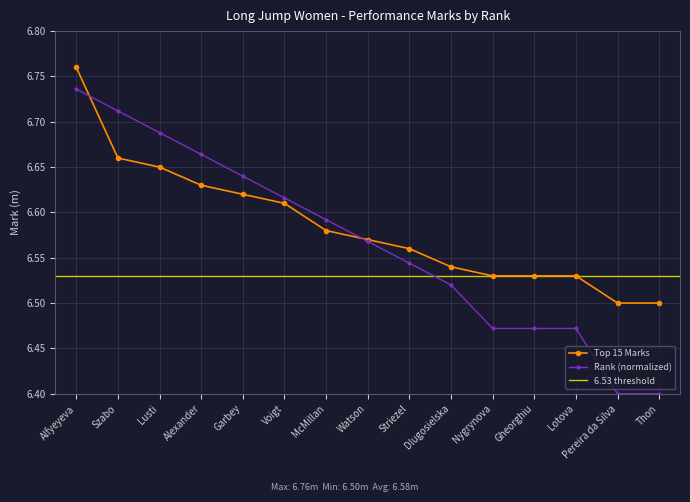

True or false: Place/Rank has more than 1 interior local peaks.

False